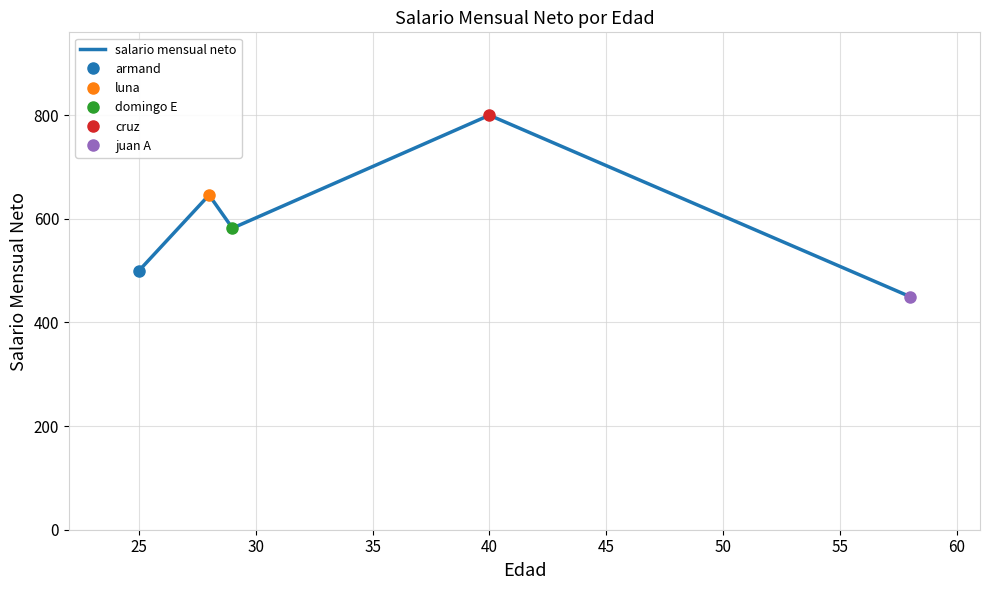

True or false: salario mensual neto has a value of 500 at 25.

True